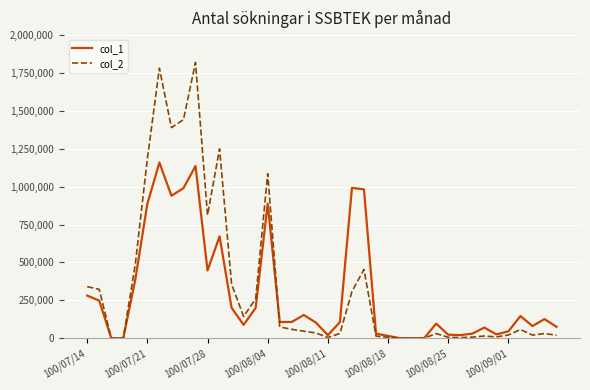

Which series has the widest spread of values?

col_2